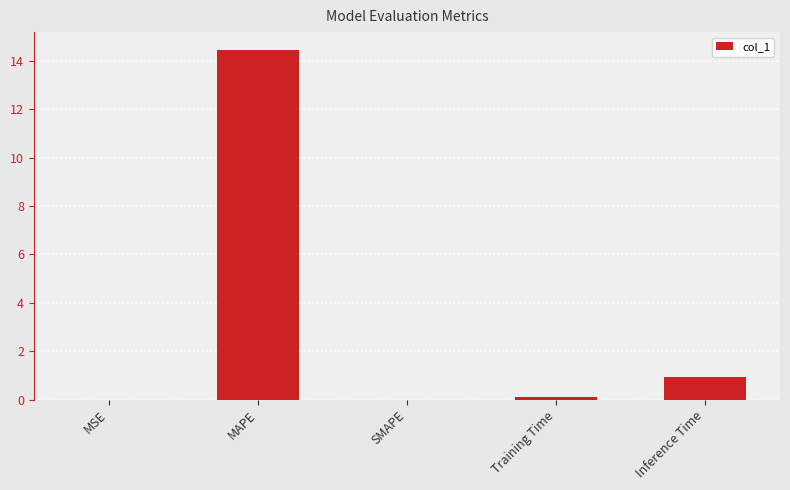

Which has a higher value, Inference Time or MAPE?

MAPE